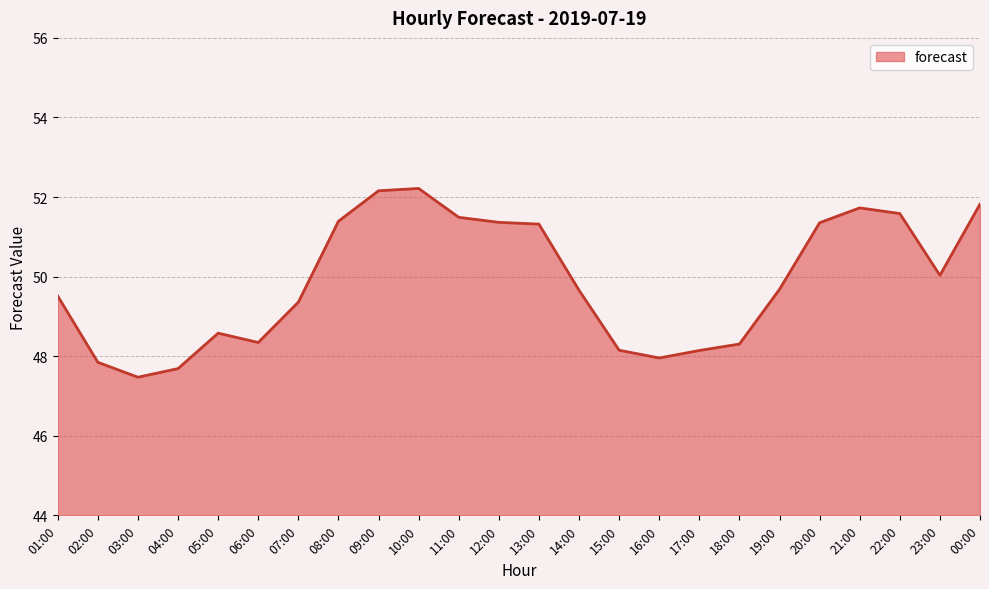

What is the smallest value displayed?

47.5